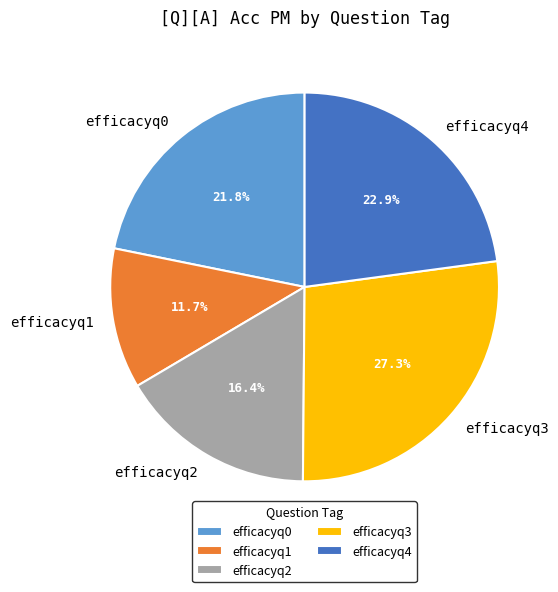

The efficacyq0 slice represents 33% of the pie. True or false?

False